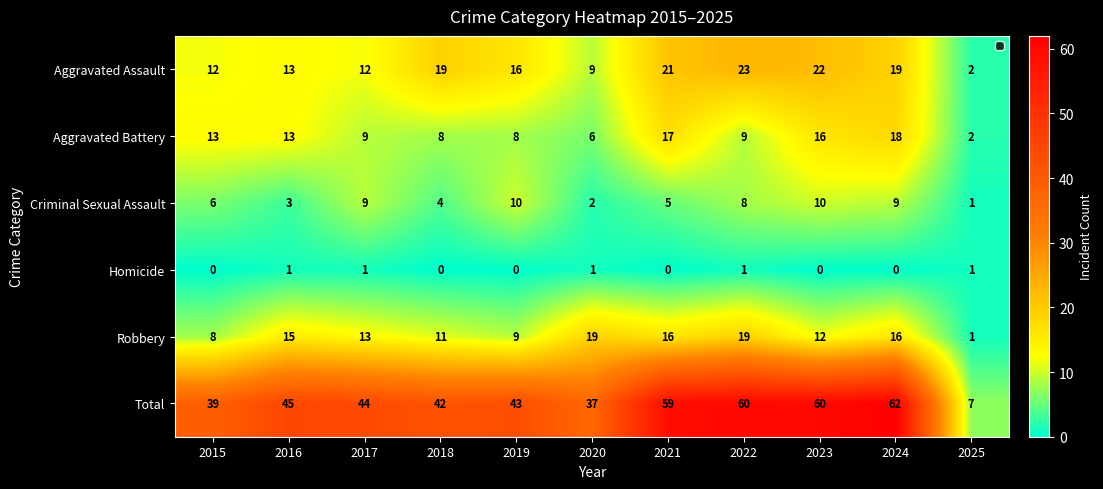

What is the difference between the second highest and minimum values in the Aggravated Battery series?

15